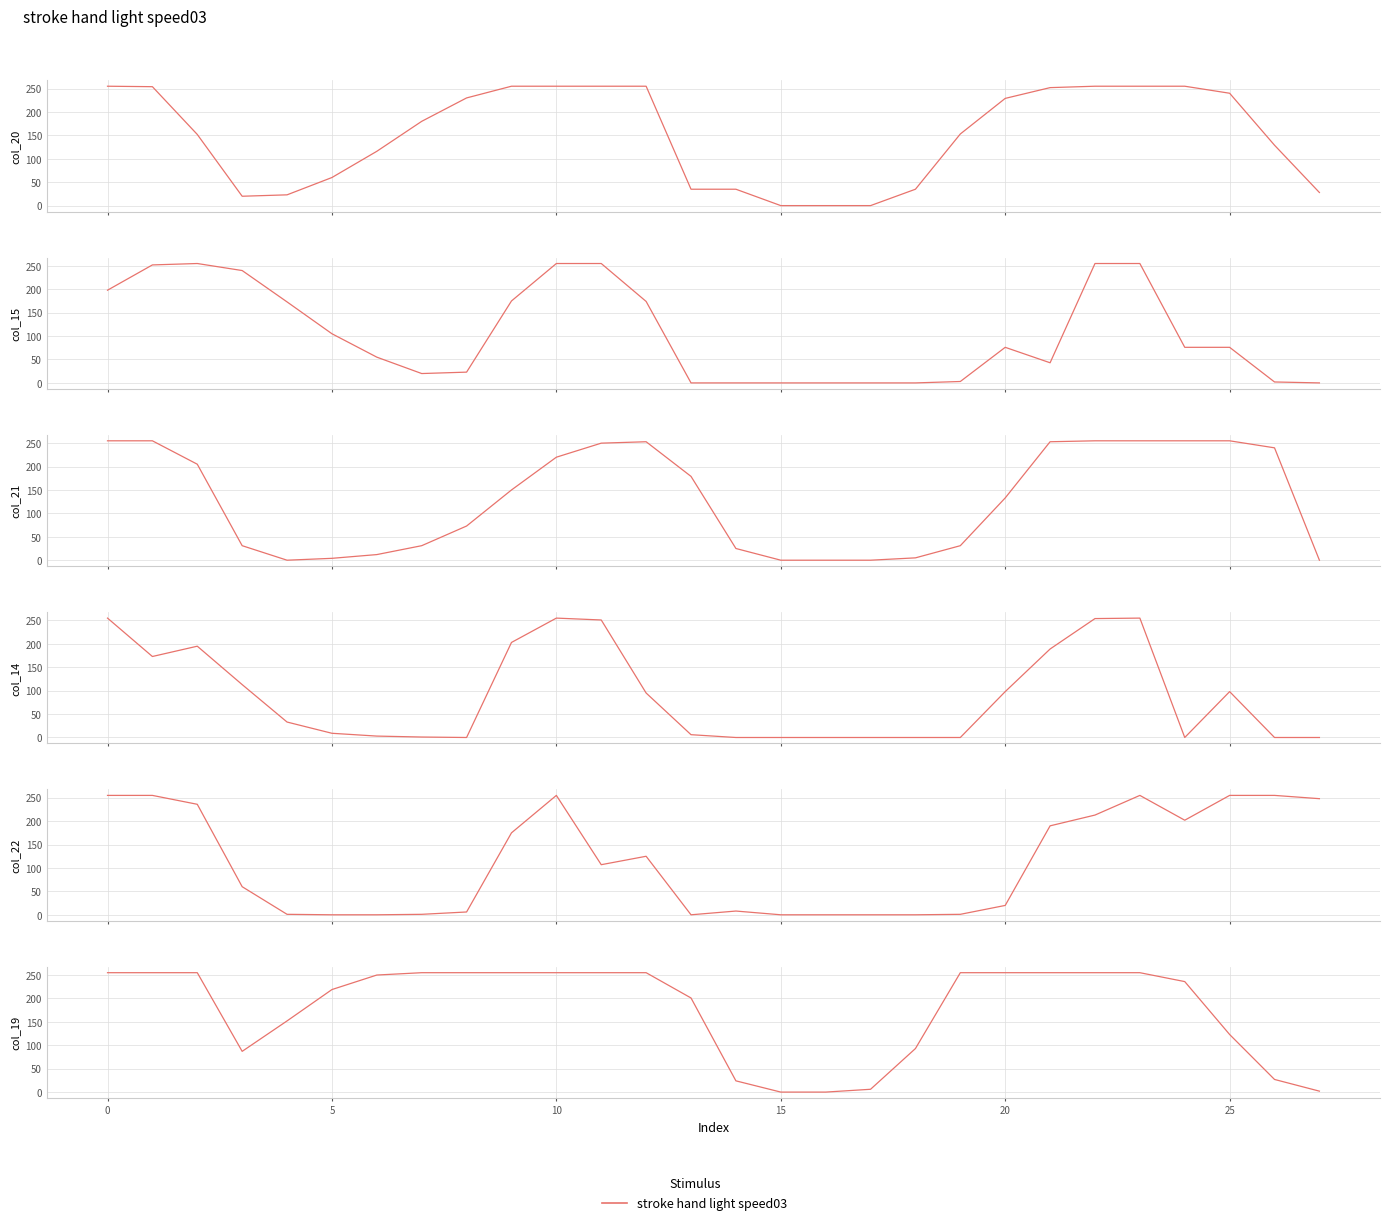

Does the chart display data point markers on the line(s)?

No